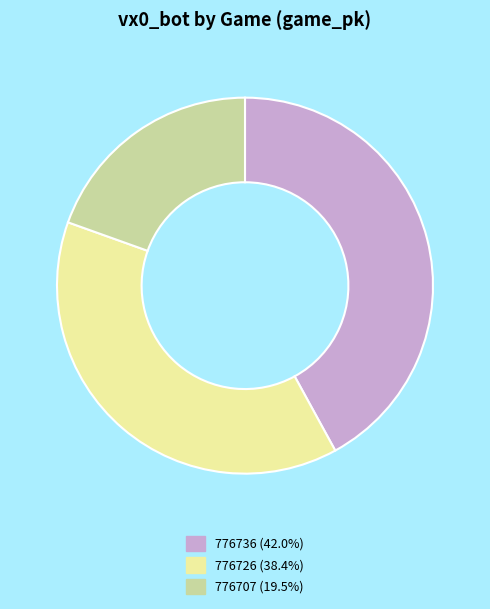

Between 776726 and 776736, which is larger?

776736